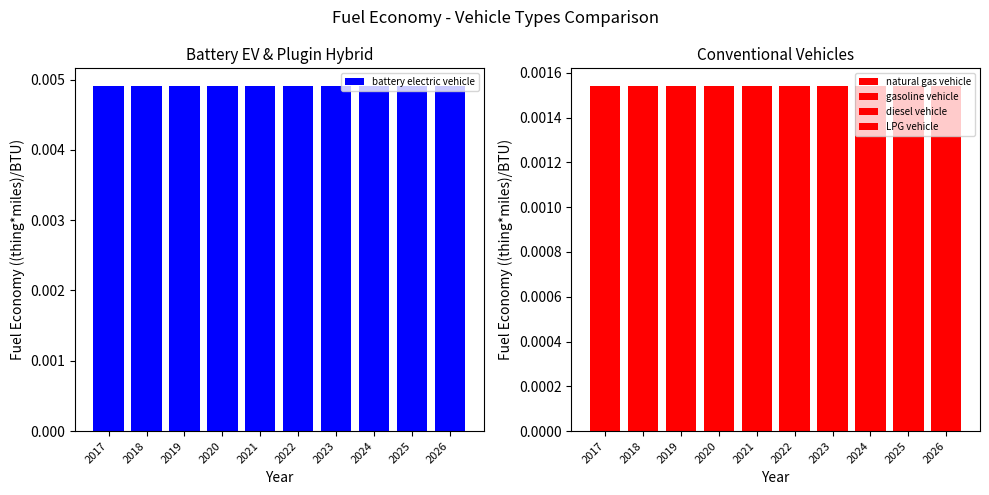

Which has a higher value, 2022 or 2025?

2022